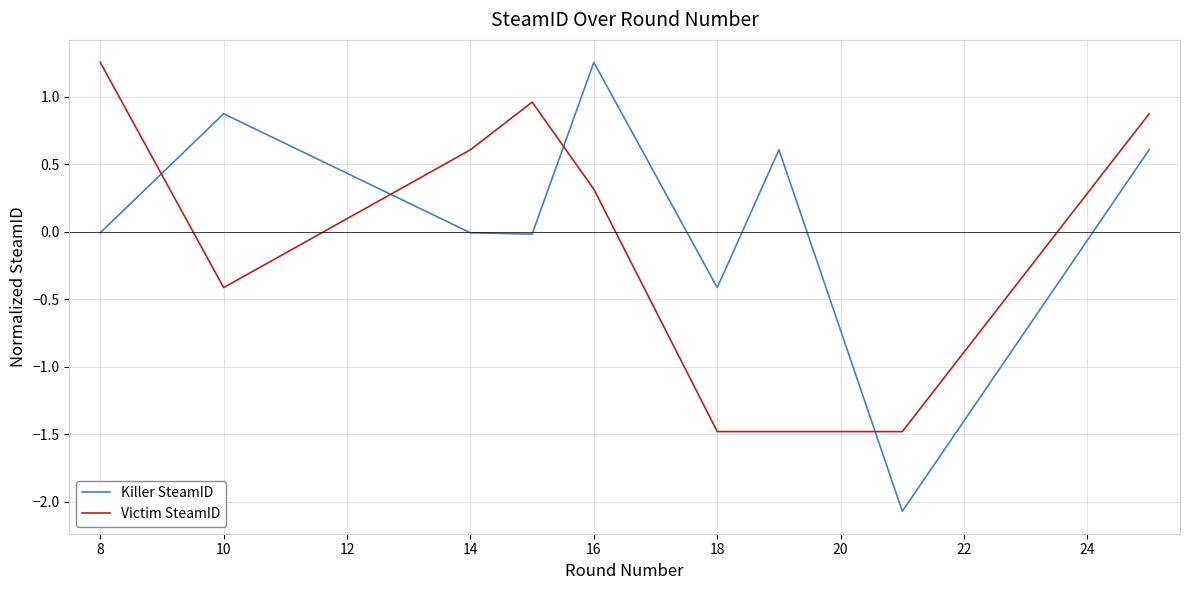

List the series in order of their overall mean, highest first.

Killer SteamID, Victim SteamID